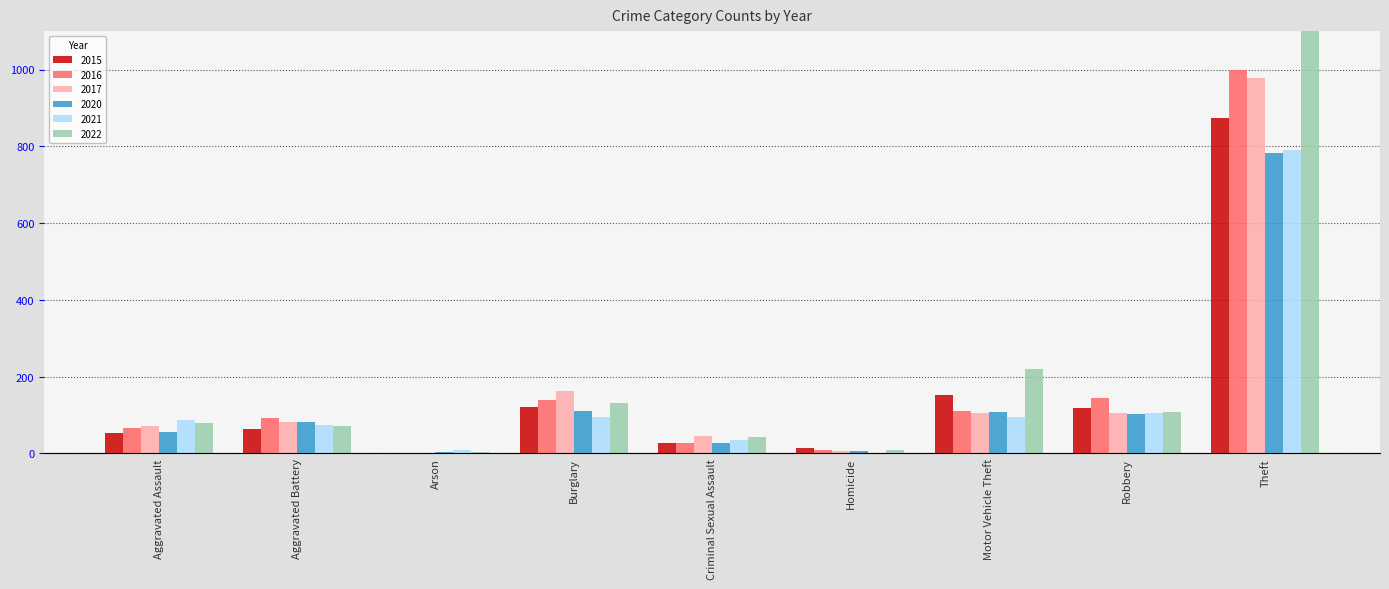

Reading right to left, transcribe all the data shown in this chart.

2015: Theft=874	Robbery=117	Motor Vehicle Theft=152	Homicide=13	Criminal Sexual Assault=28	Burglary=121	Arson=2	Aggravated Battery=64	Aggravated Assault=54
2016: Theft=999	Robbery=144	Motor Vehicle Theft=110	Homicide=8	Criminal Sexual Assault=28	Burglary=139	Arson=2	Aggravated Battery=93	Aggravated Assault=66
2017: Theft=979	Robbery=105	Motor Vehicle Theft=104	Homicide=5	Criminal Sexual Assault=44	Burglary=162	Arson=1	Aggravated Battery=83	Aggravated Assault=72
2020: Theft=782	Robbery=102	Motor Vehicle Theft=109	Homicide=6	Criminal Sexual Assault=26	Burglary=110	Arson=4	Aggravated Battery=82	Aggravated Assault=56
2021: Theft=791	Robbery=105	Motor Vehicle Theft=96	Homicide=2	Criminal Sexual Assault=36	Burglary=95	Arson=8	Aggravated Battery=75	Aggravated Assault=86
2022: Theft=1235	Robbery=108	Motor Vehicle Theft=219	Homicide=9	Criminal Sexual Assault=43	Burglary=132	Arson=4	Aggravated Battery=71	Aggravated Assault=78